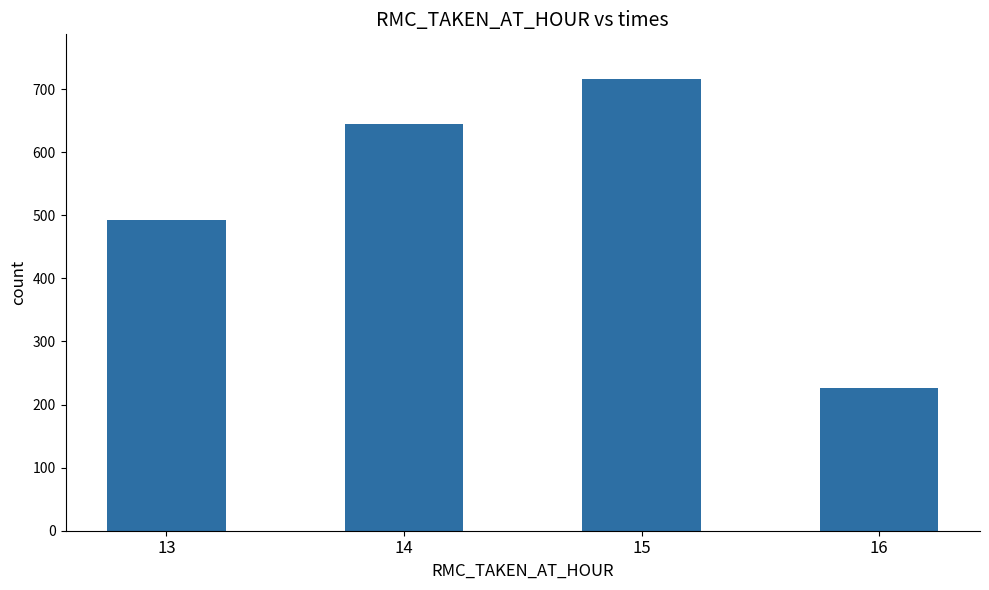

What is the value of the 4th bar from the left?

226.0